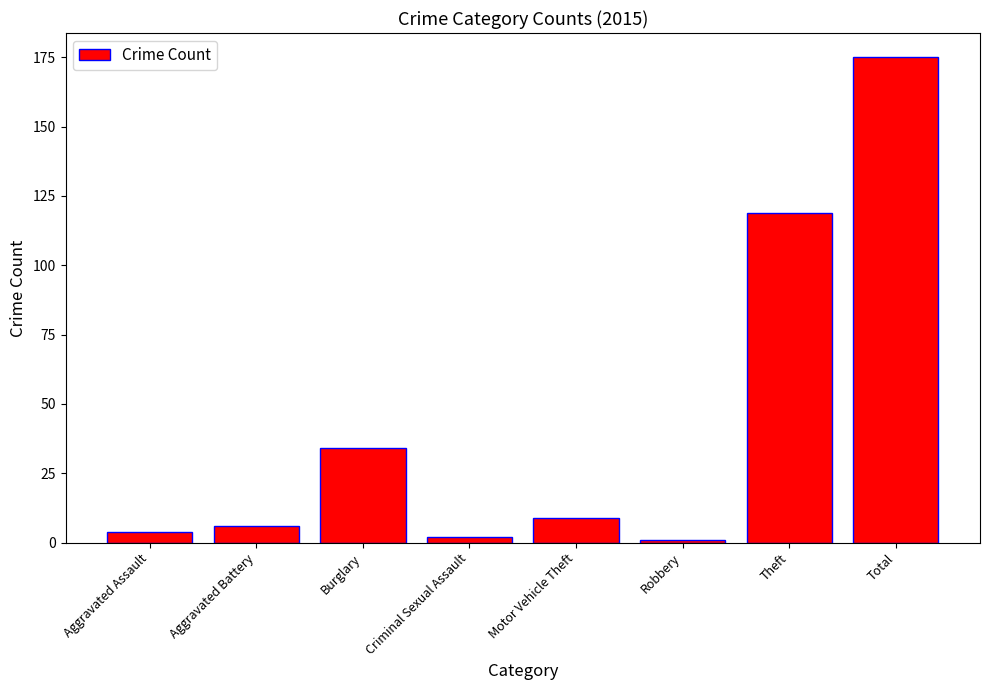

Reading right to left, transcribe all the data shown in this chart.

175	119	1	9	2	34	6	4